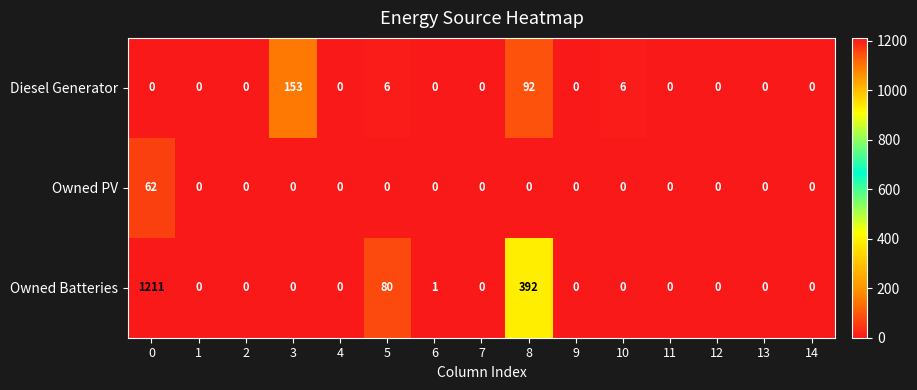

Which series has the widest spread of values?

Owned Batteries